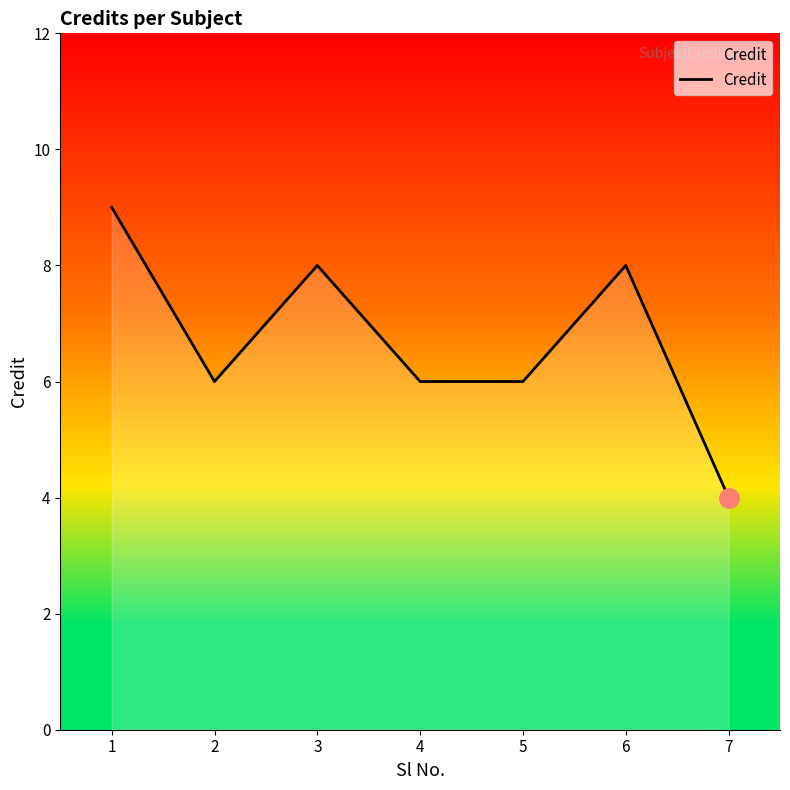

What is the difference between the maximum and second lowest values?

3